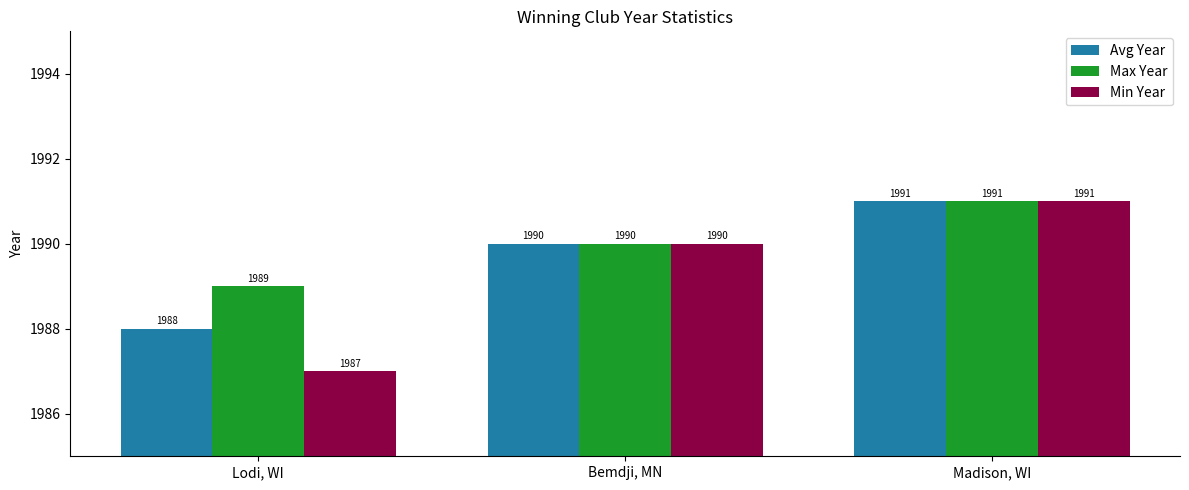

What is the difference between the maximum and minimum values in the Max Year series?

2